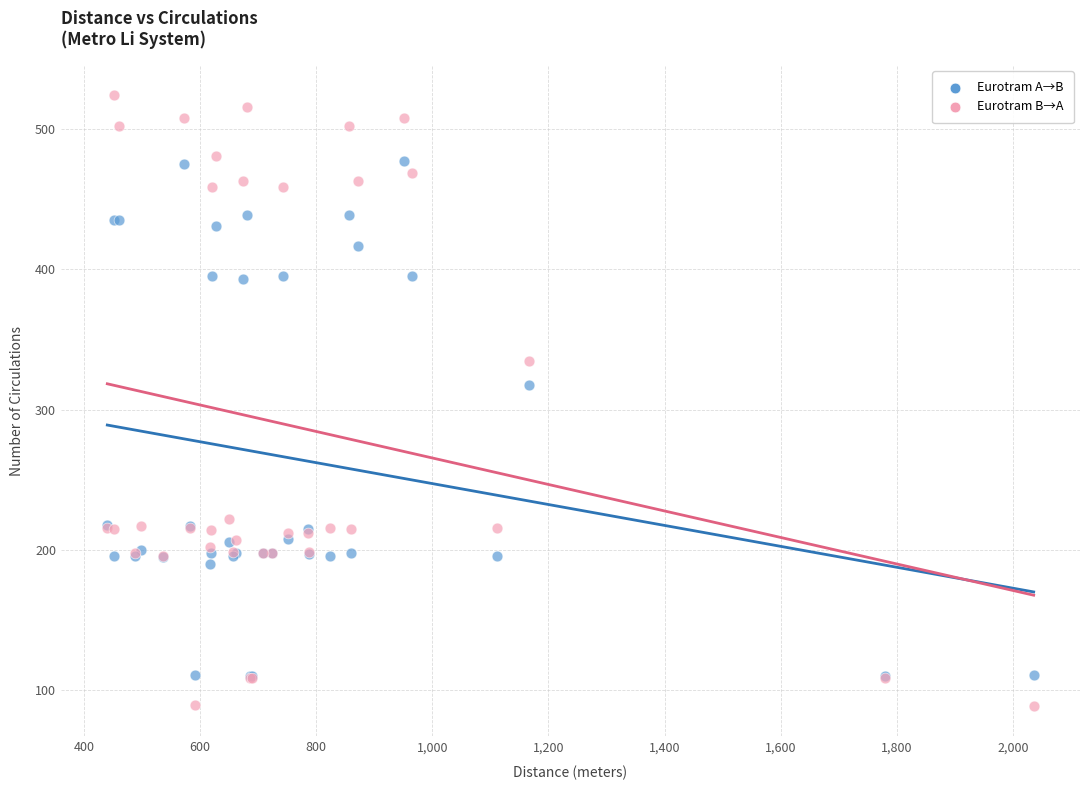

Across all series, what Y value is closest to 306?

318